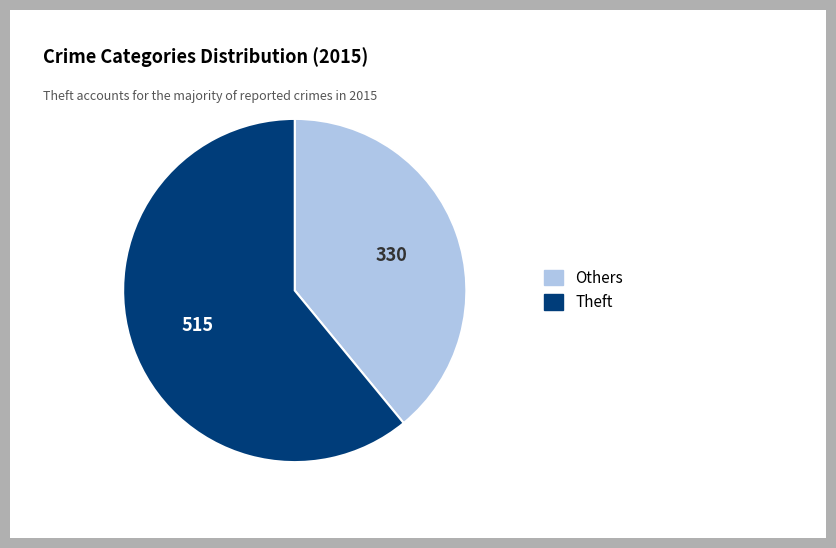

Is there a majority slice in this chart?

Yes